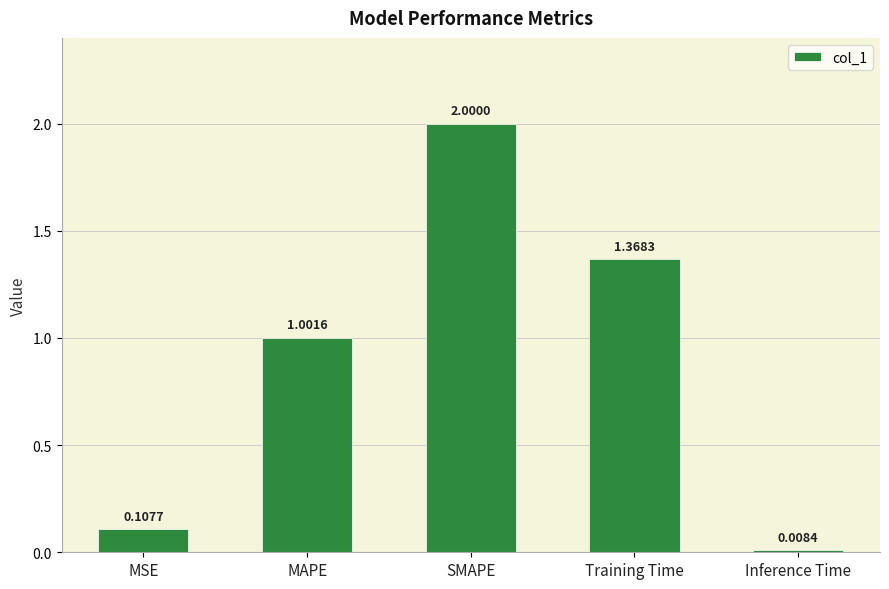

Which label corresponds to the smallest value in the chart?

Inference Time